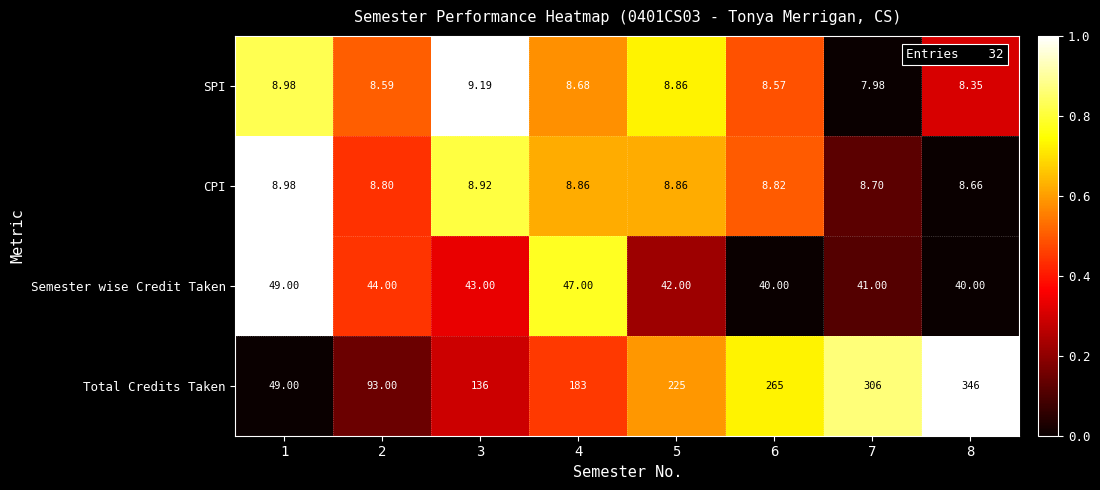

List the series in order of their peak value, lowest first.

CPI, SPI, Semester wise Credit Taken, Total Credits Taken